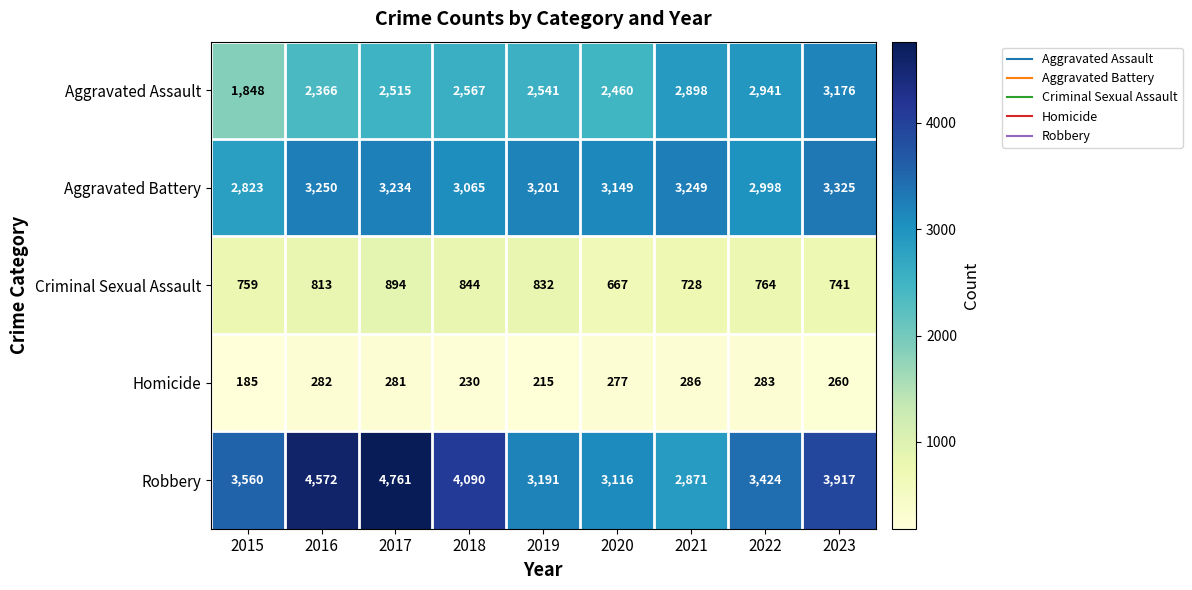

How many categories are shown in the chart?

9